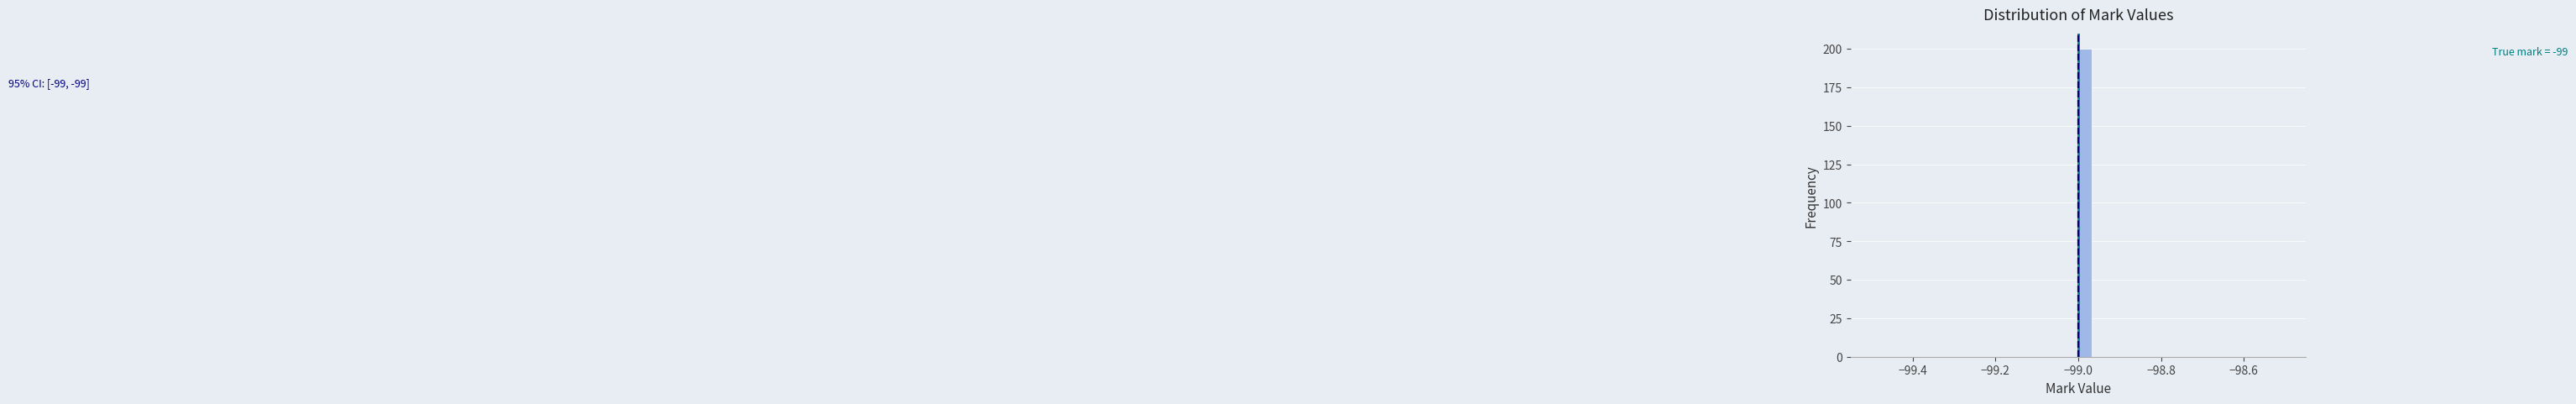

Read against the x-axis, roughly where is the centre of the tallest bar?

-98.98